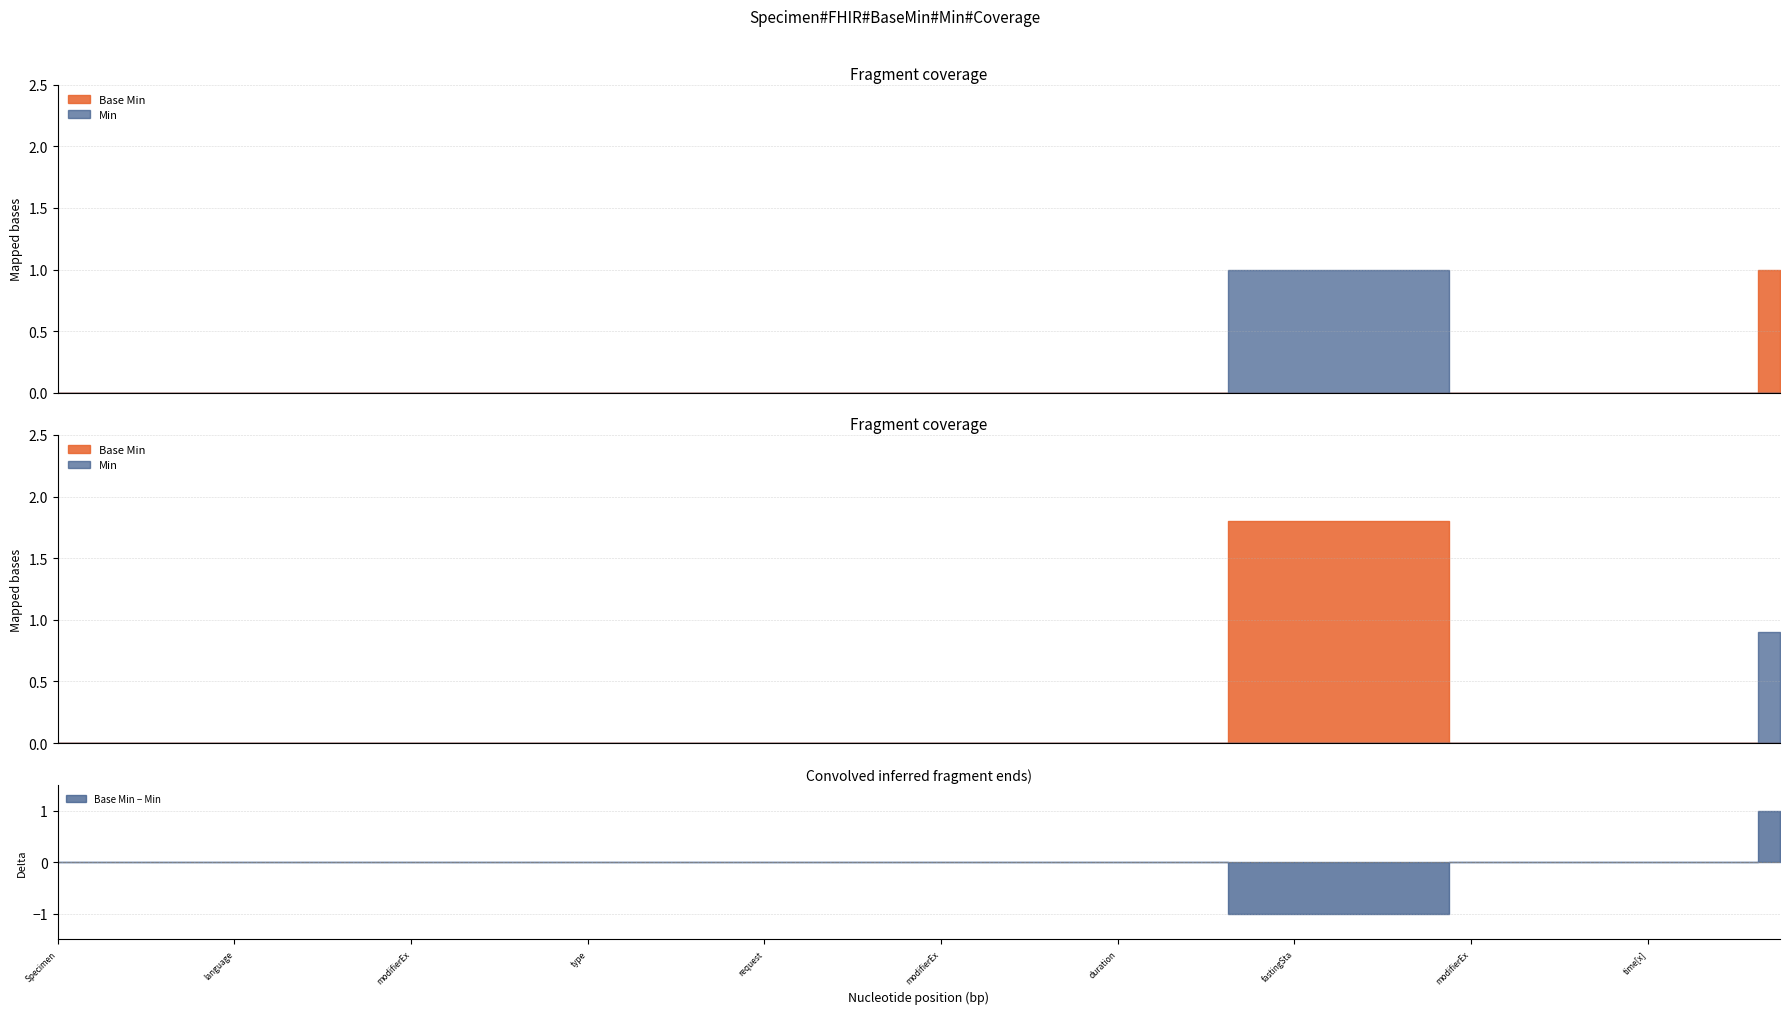

True or false: Min and Base Min intersect in this chart.

False